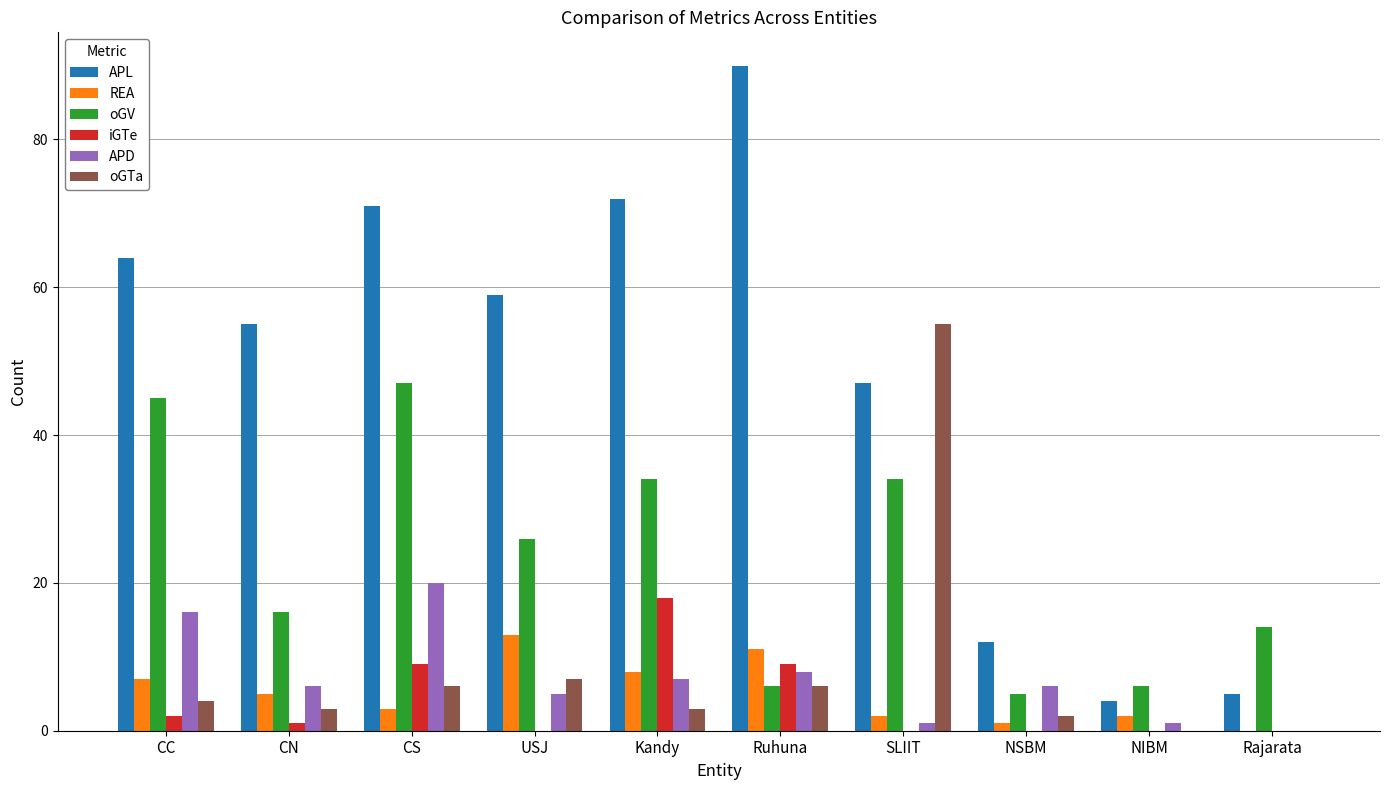

The APD series shows 7 at Kandy. True or false?

True